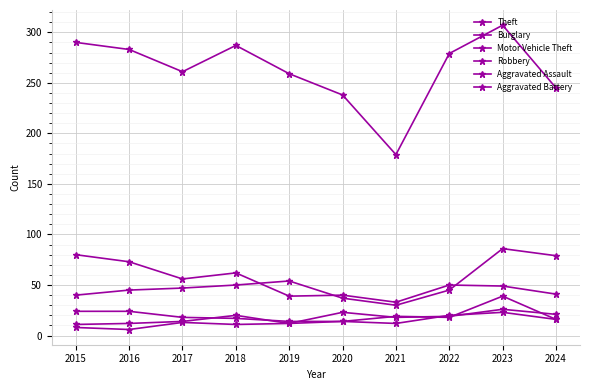

What is the value of the Aggravated Battery point at the 8th from the left?

20